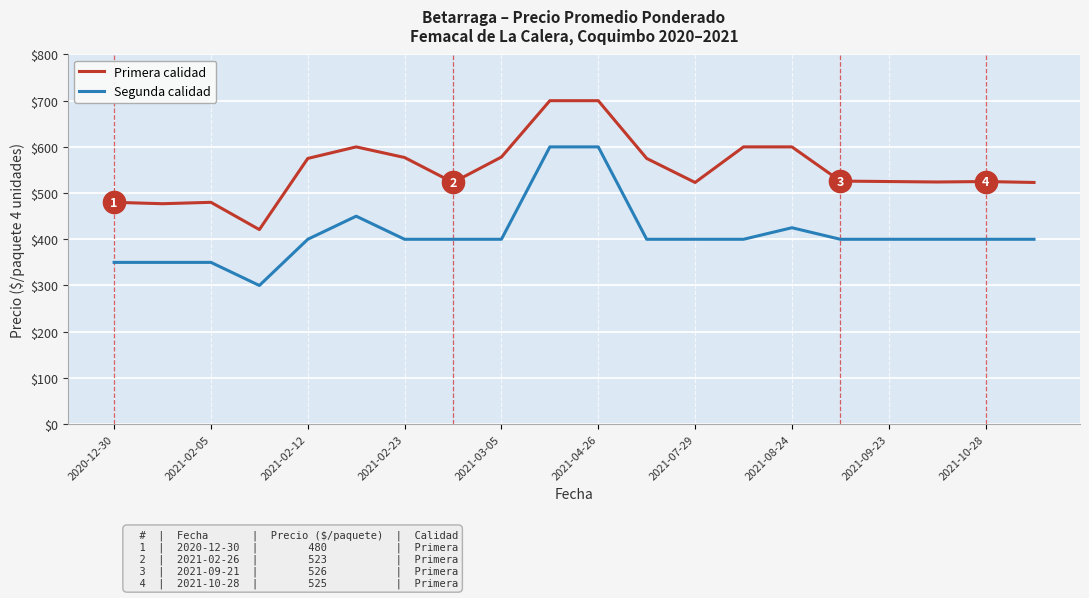

Which series has the largest range (max minus min)?

Segunda calidad